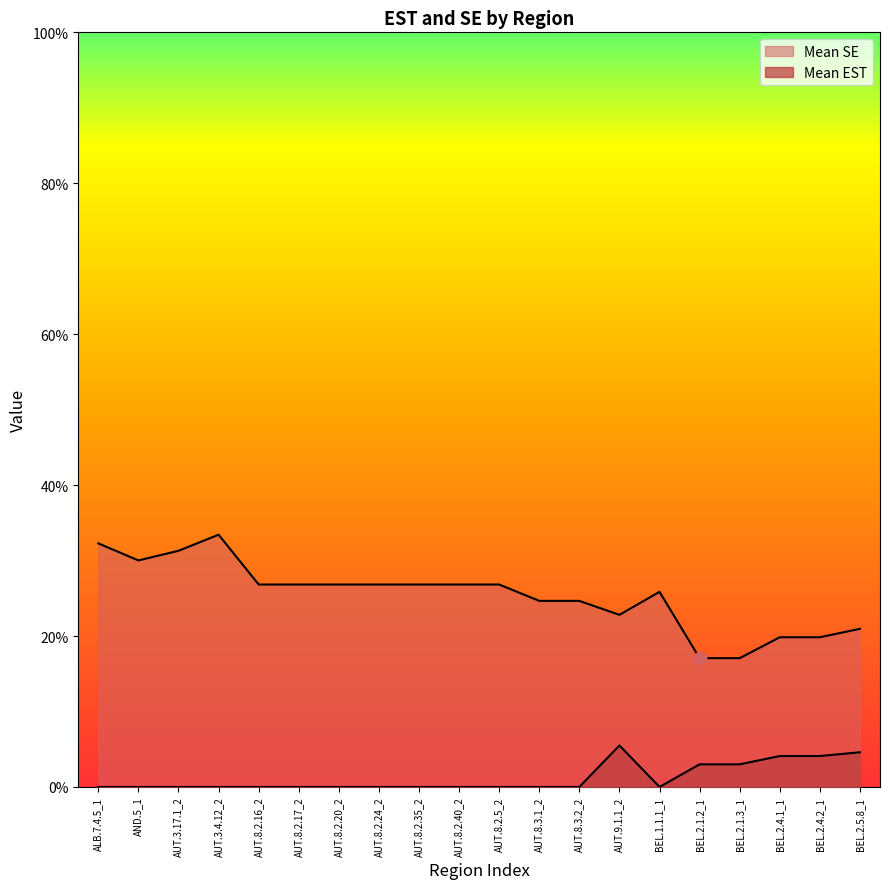

What is the total value across all series at BEL.1.1.1_1?

0.3